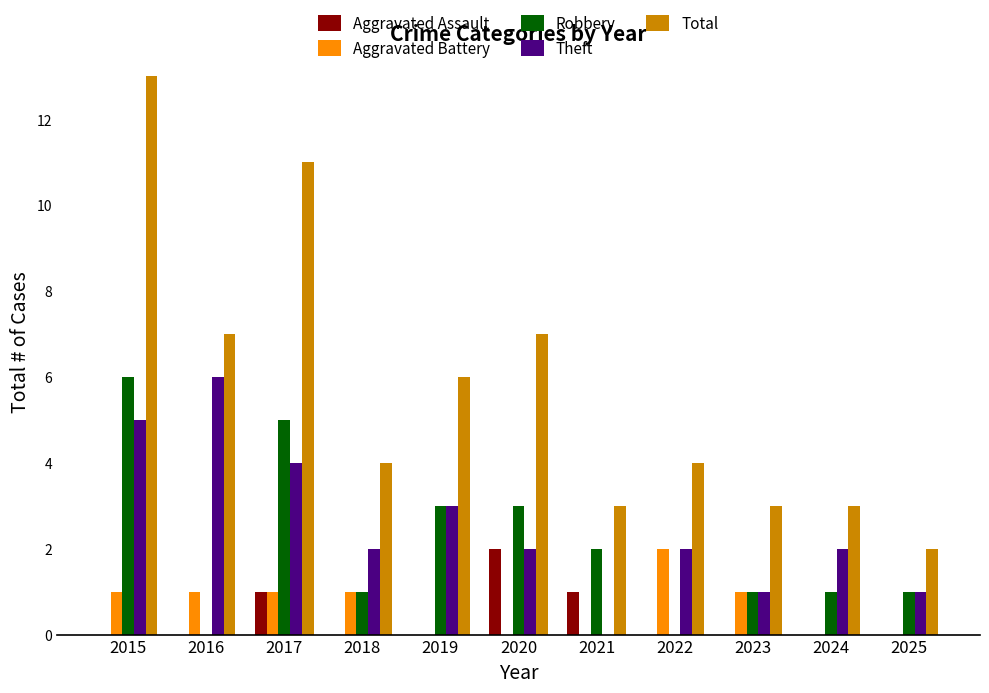

Reading left to right, transcribe all the data shown in this chart.

Aggravated Assault: 0	0	1	0	0	2	1	0	0	0	0
Aggravated Battery: 1	1	1	1	0	0	0	2	1	0	0
Robbery: 6	0	5	1	3	3	2	0	1	1	1
Theft: 5	6	4	2	3	2	0	2	1	2	1
Total: 13	7	11	4	6	7	3	4	3	3	2